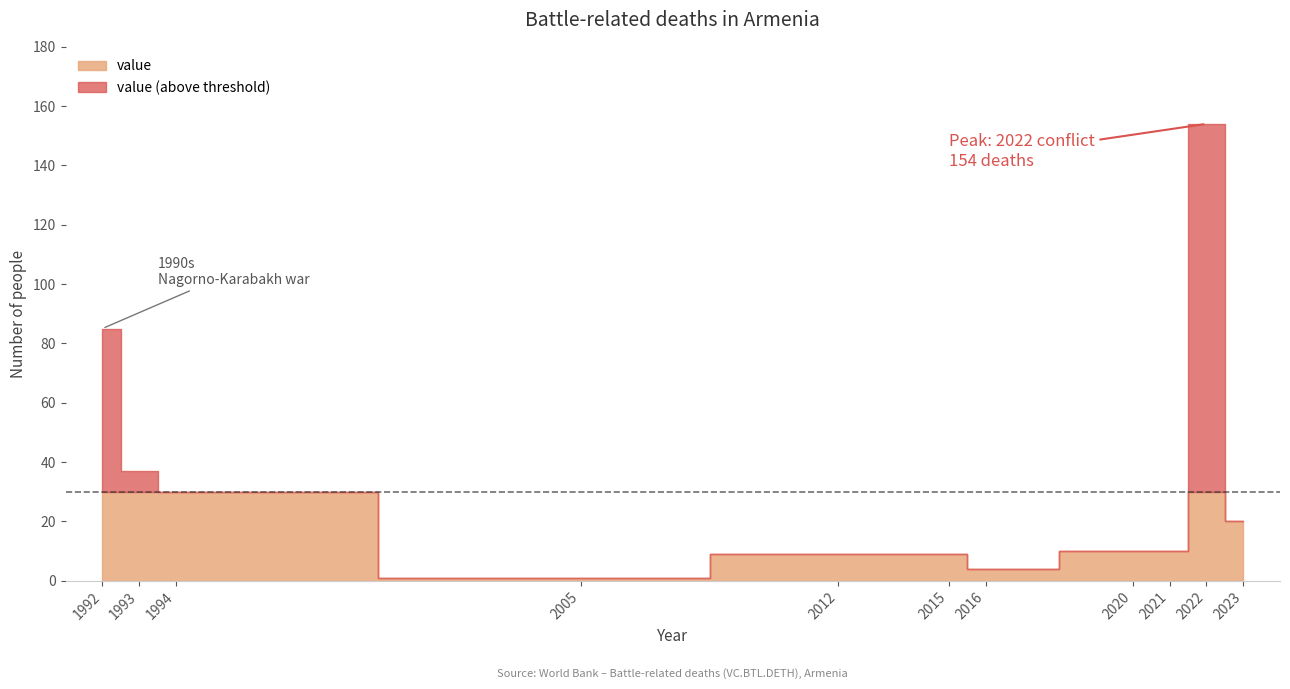

At which category does the chart reach its peak across all series?

2022